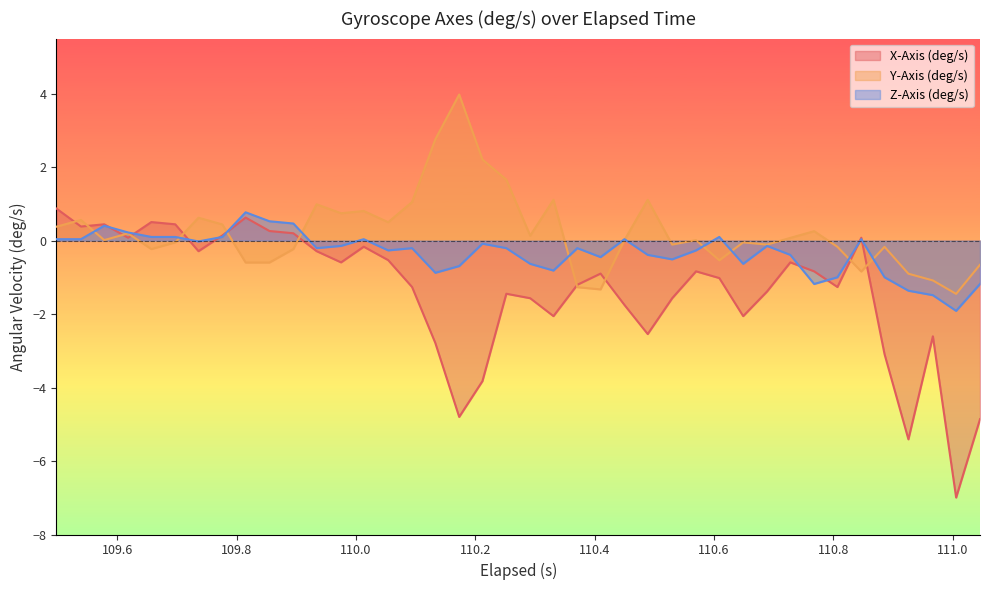

Which series has the widest spread of values?

X-Axis (deg/s)